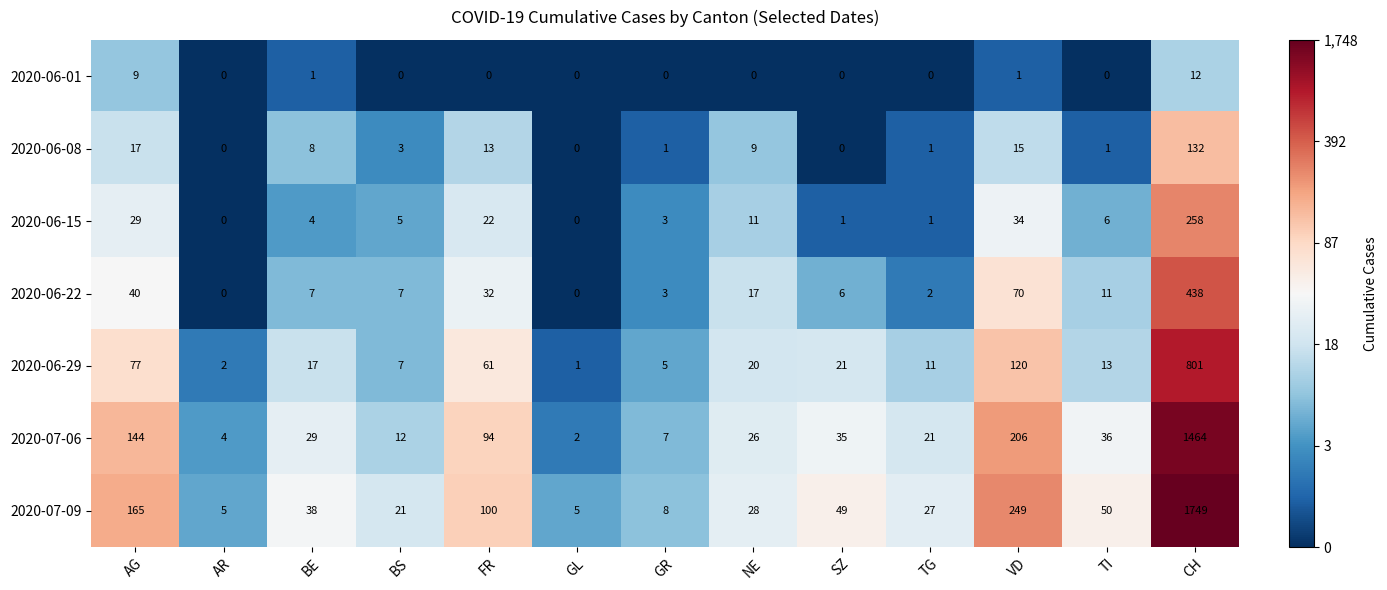

The 2020-06-01 series shows 0 at TG. True or false?

True